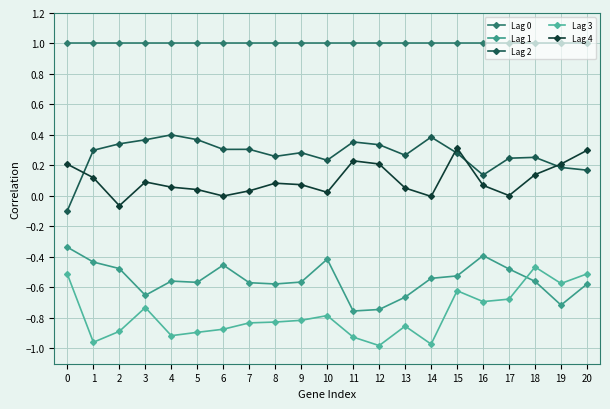

At how many categories does at least one series exceed 0?

21